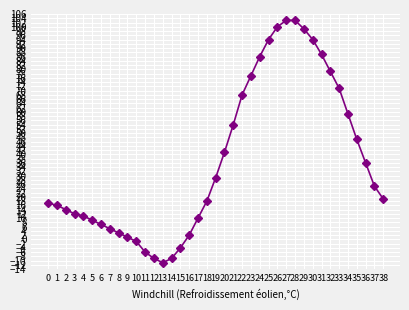

Which has a higher value, 19 or 1?

19